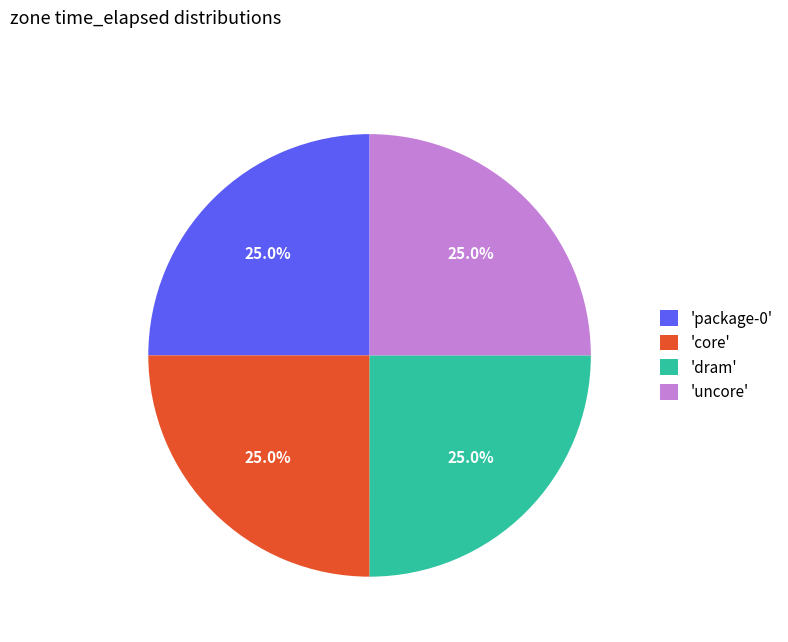

Combined, what portion of the pie is 'dram' and 'uncore'?

50.0%